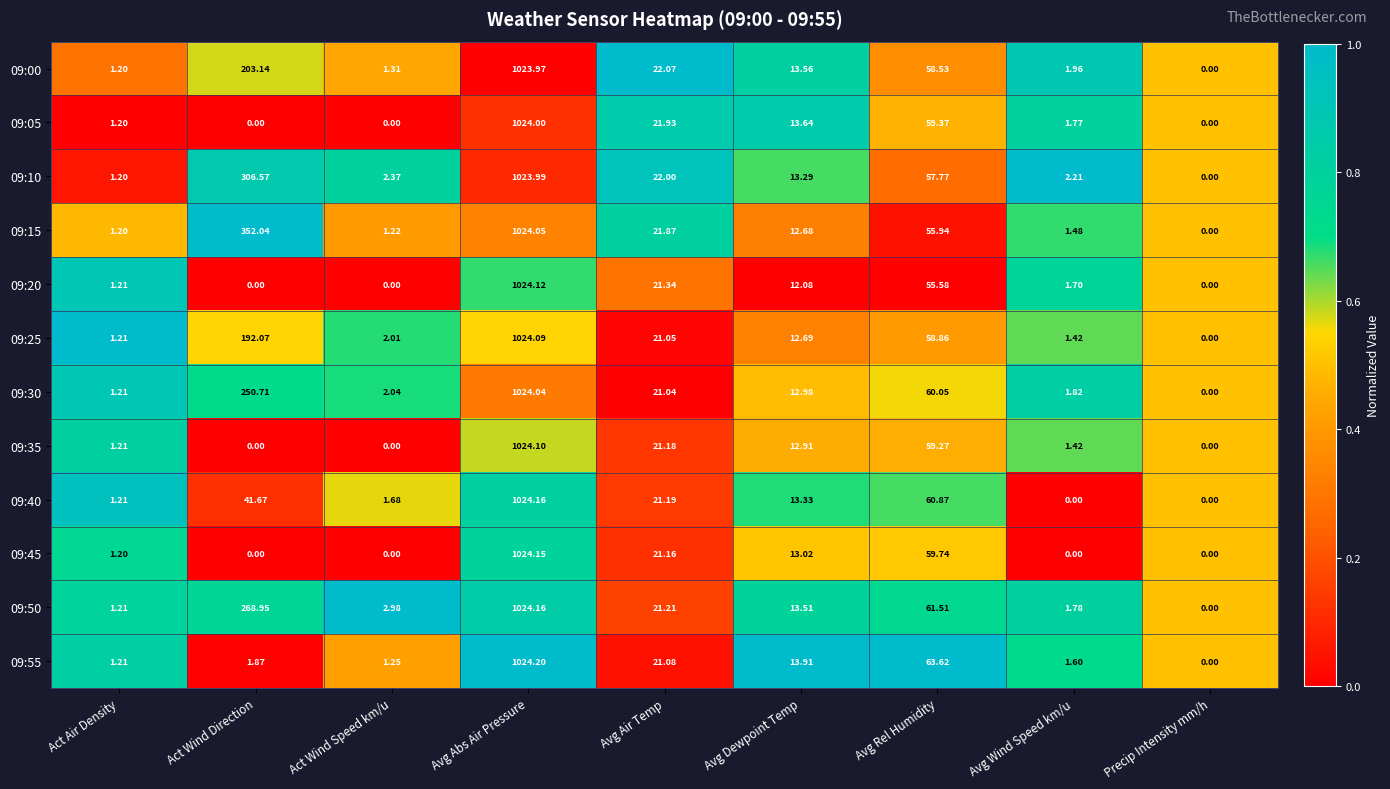

At which label does 09:55 first exceed 1?

Act Air Density